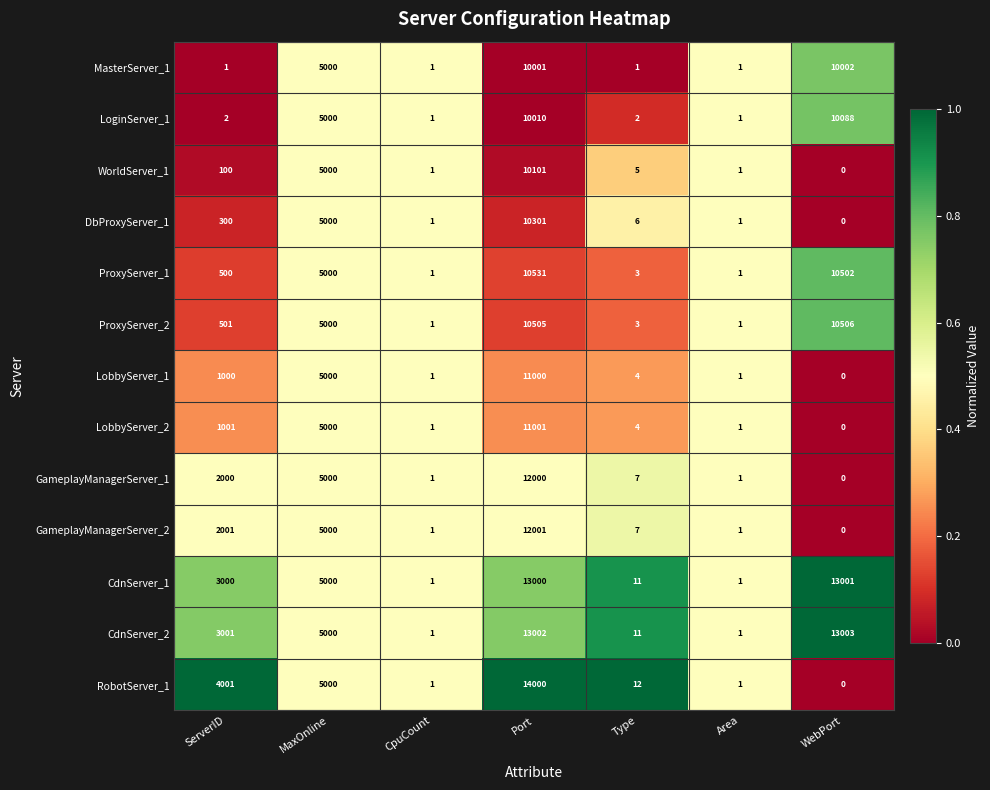

Which category has the lowest value in the LobbyServer_2 series?

WebPort